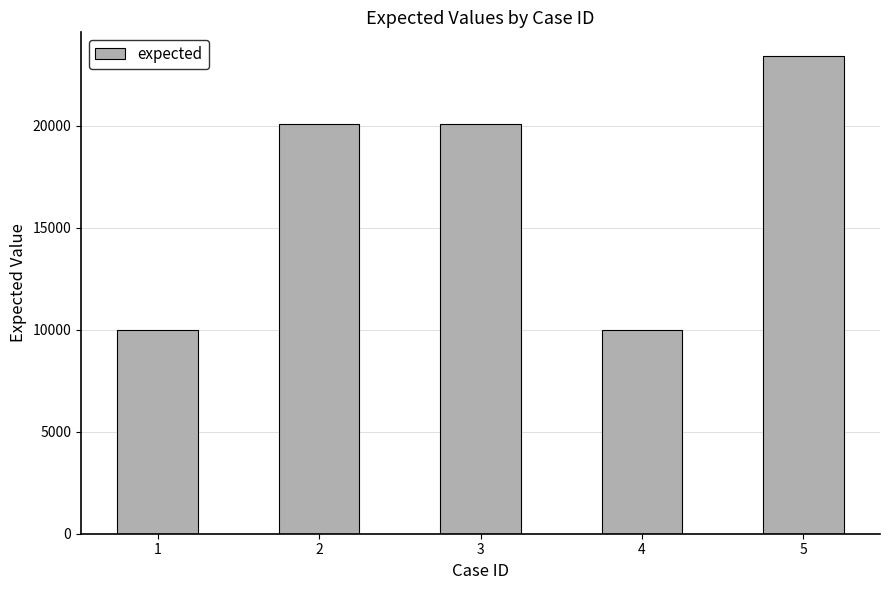

What is the value of the 5th bar from the left?

23423